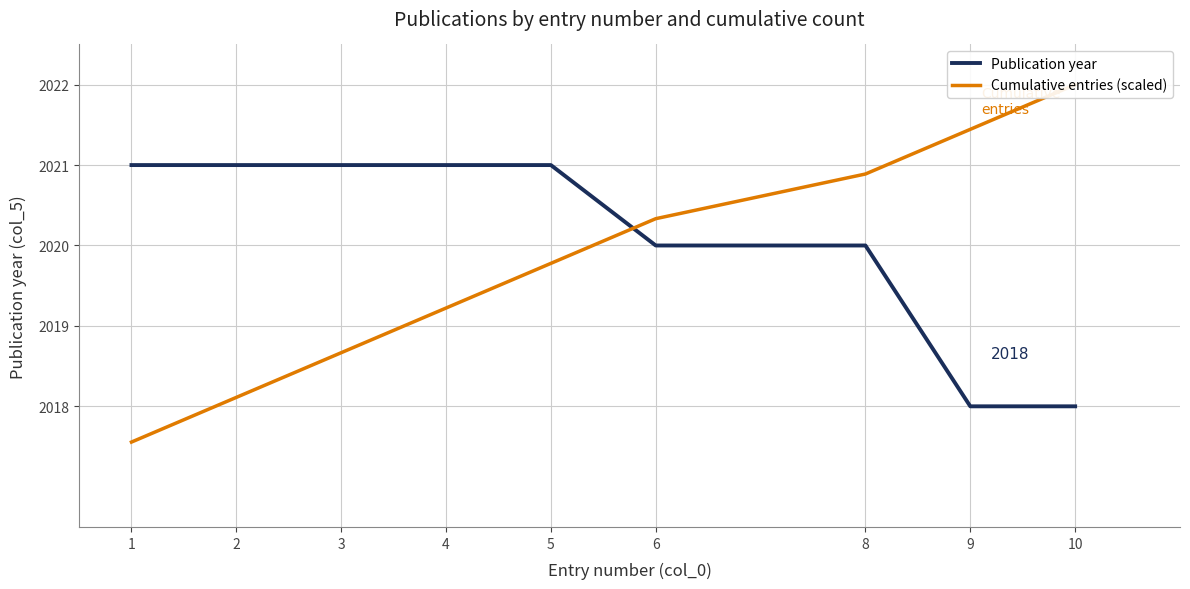

How many values in the Cumulative entries (scaled) series exceed 2019?

6